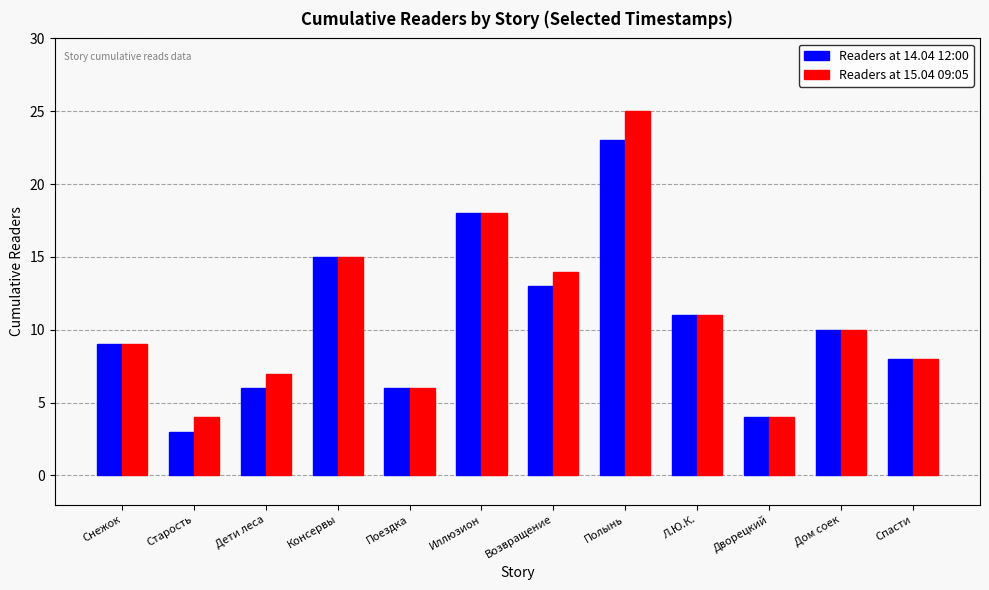

Which series has the largest total across all categories?

Readers at 15.04 09:05